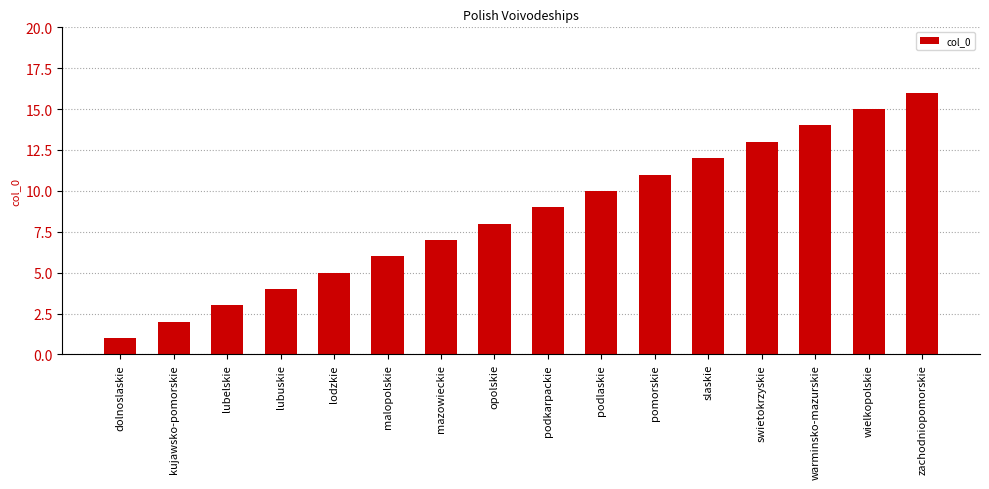

What is the minimum value shown in the chart?

1